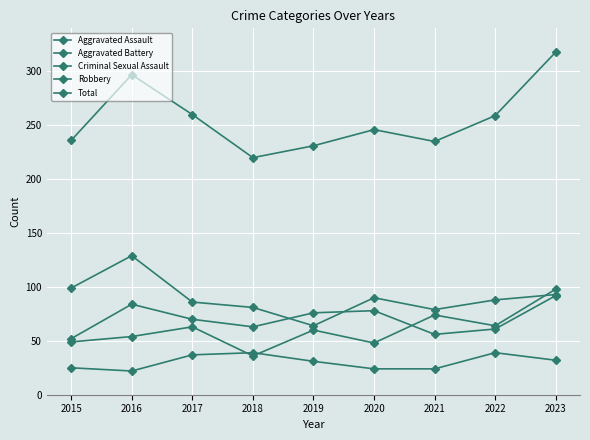

How many lines are shown in the chart?

5